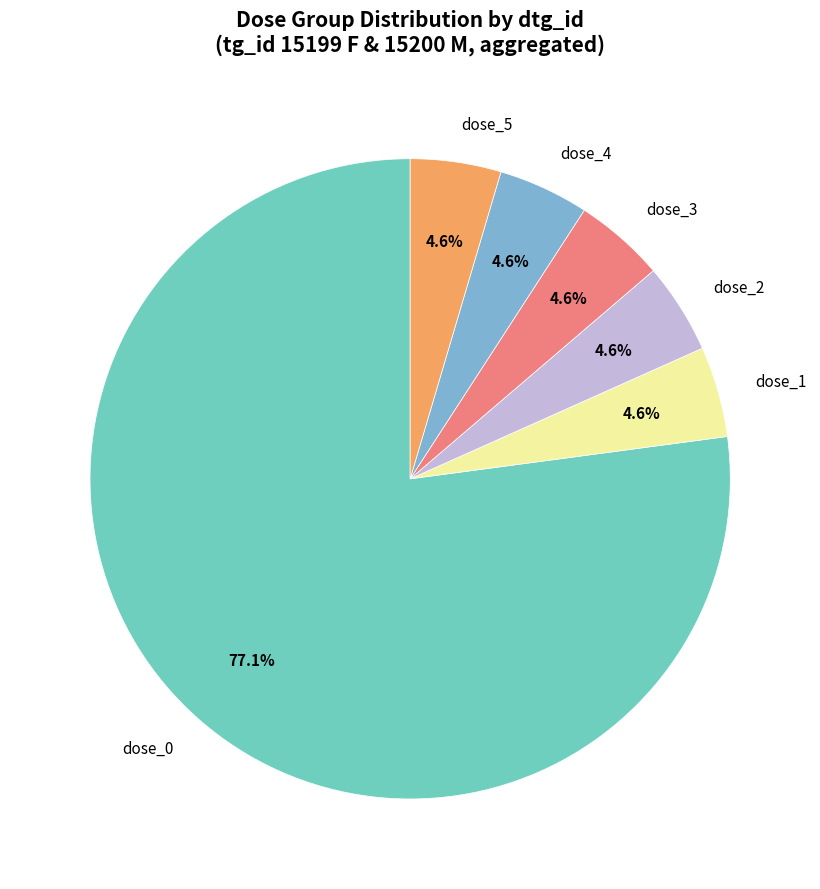

Combined, do dose_0 and dose_3 account for over 50%?

Yes